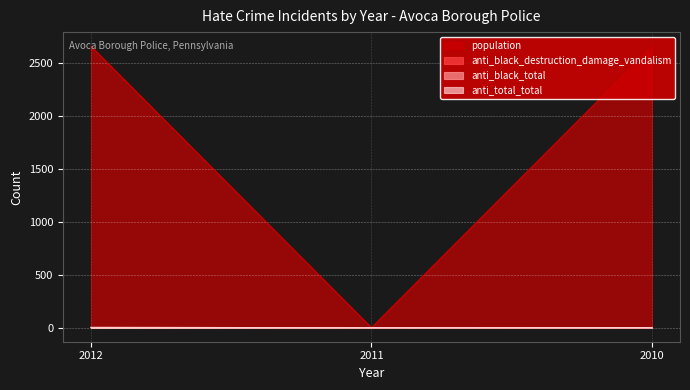

The value of anti_total_total at 2012 is 1. True or false?

False